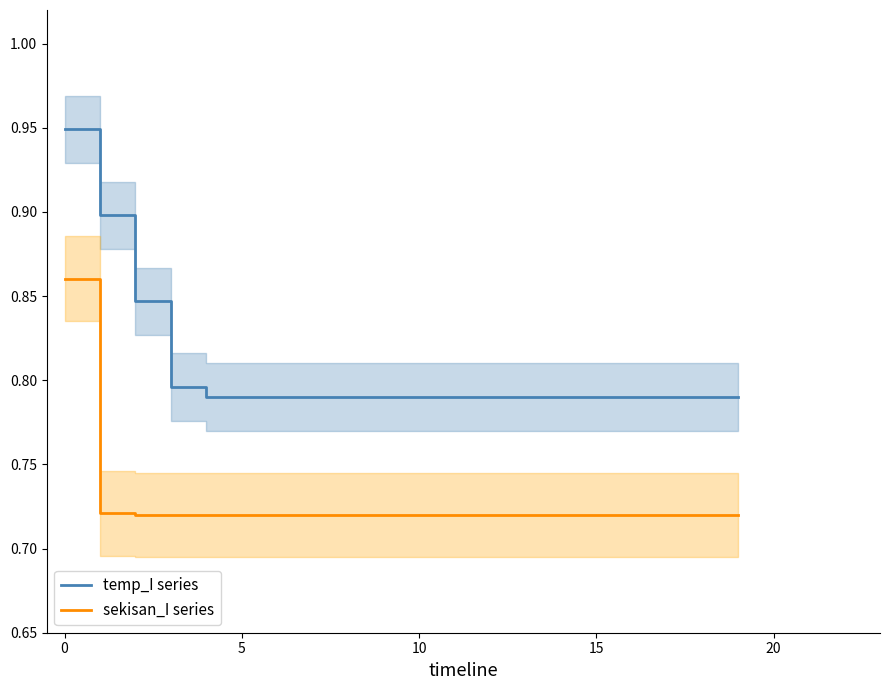

How many lines are shown in the chart?

2